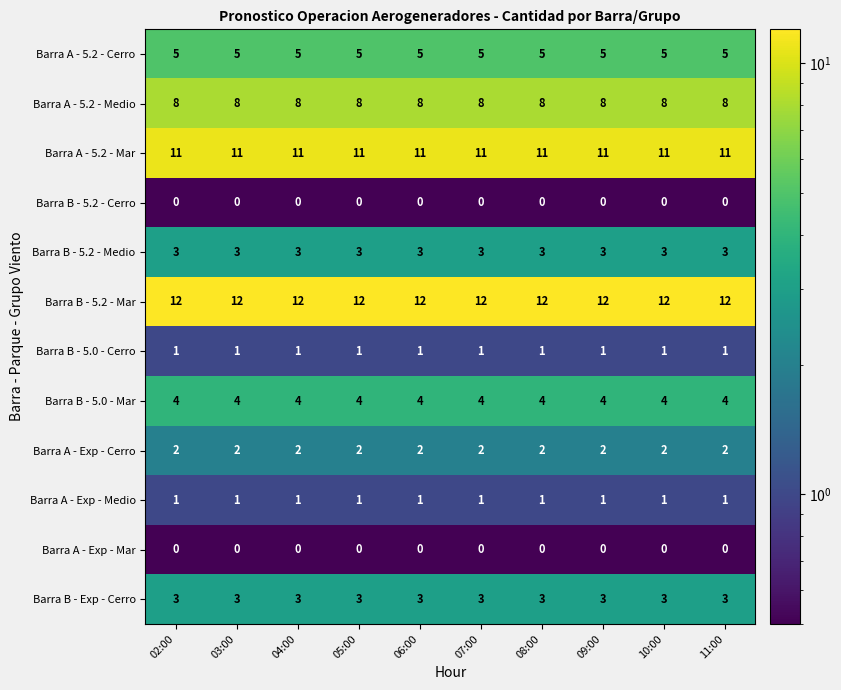

What is the average value of the Barra B - 5.2 - Medio series?

3